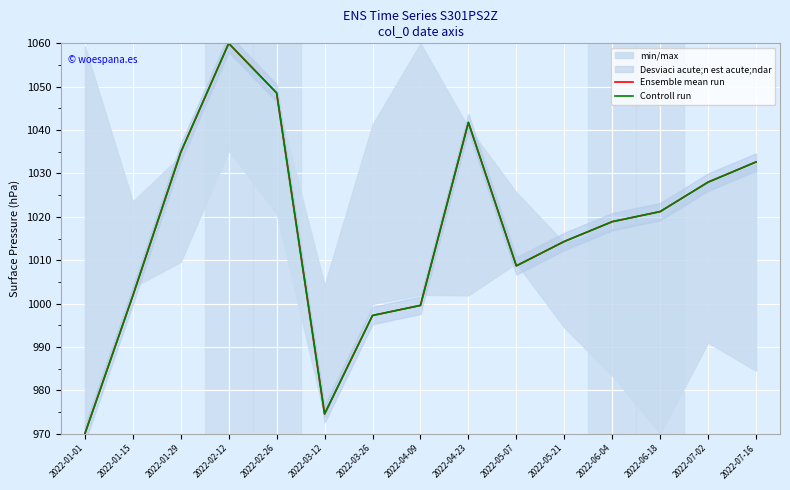

Where is the first local maximum for Controll run?

2022-02-12